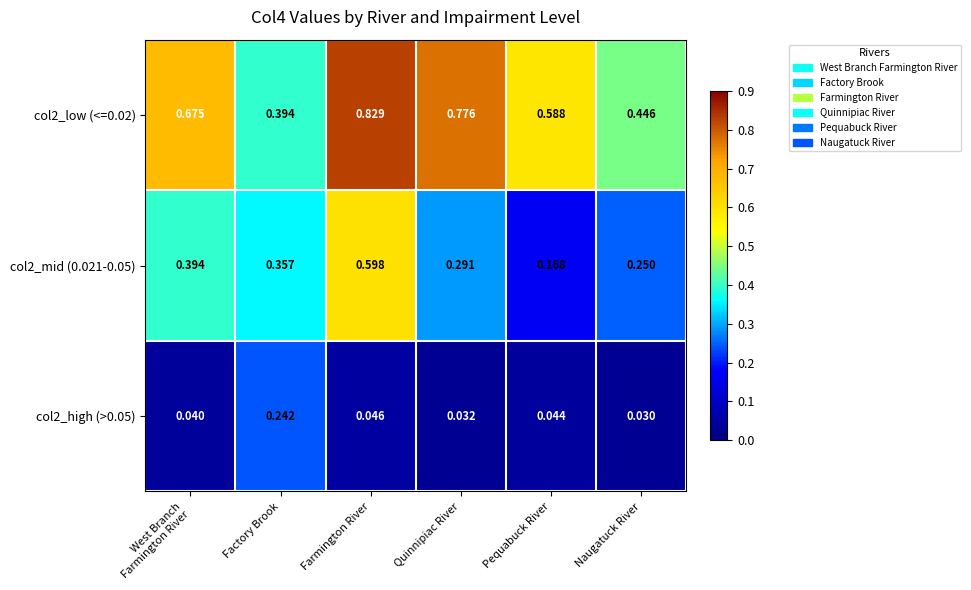

Count the number of categories in the chart.

6